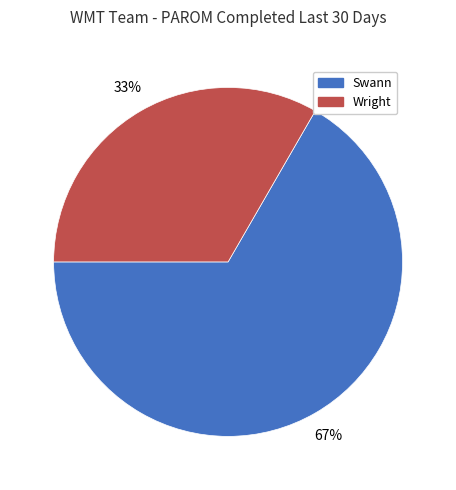

Between Wright and Swann, which is larger?

Swann